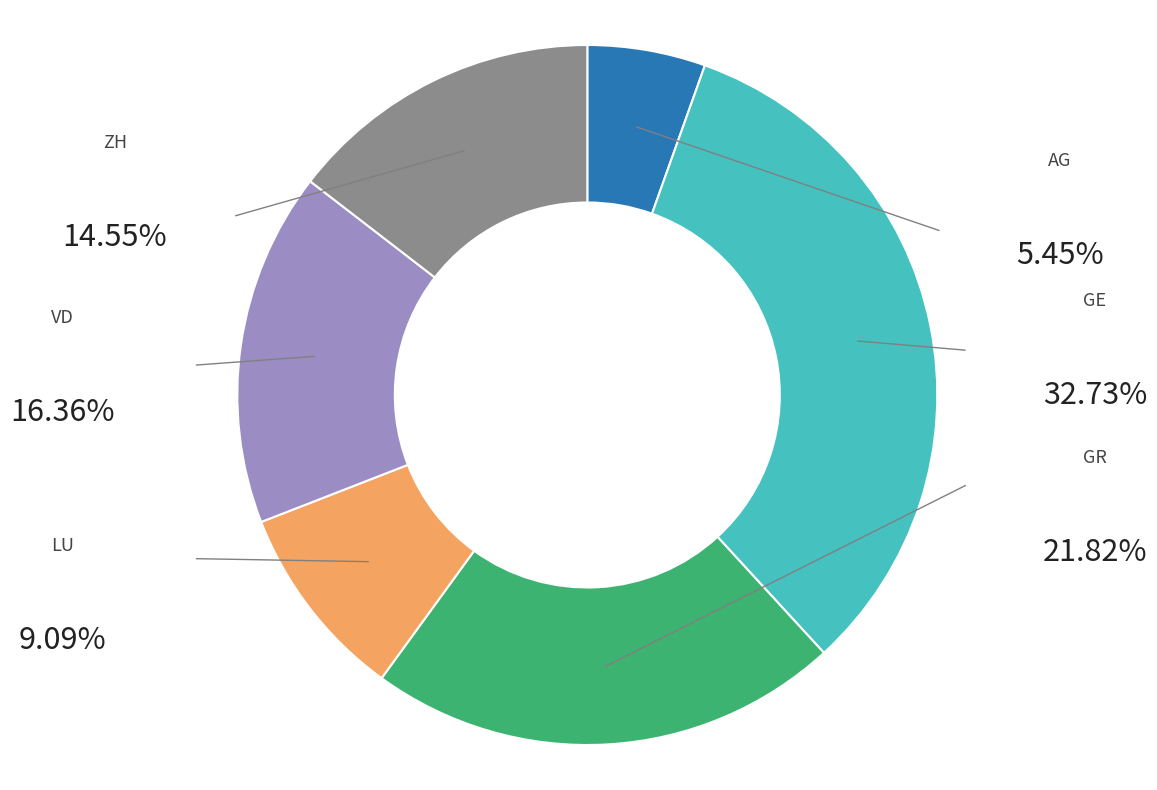

Is there any slice that represents more than half of the pie?

No